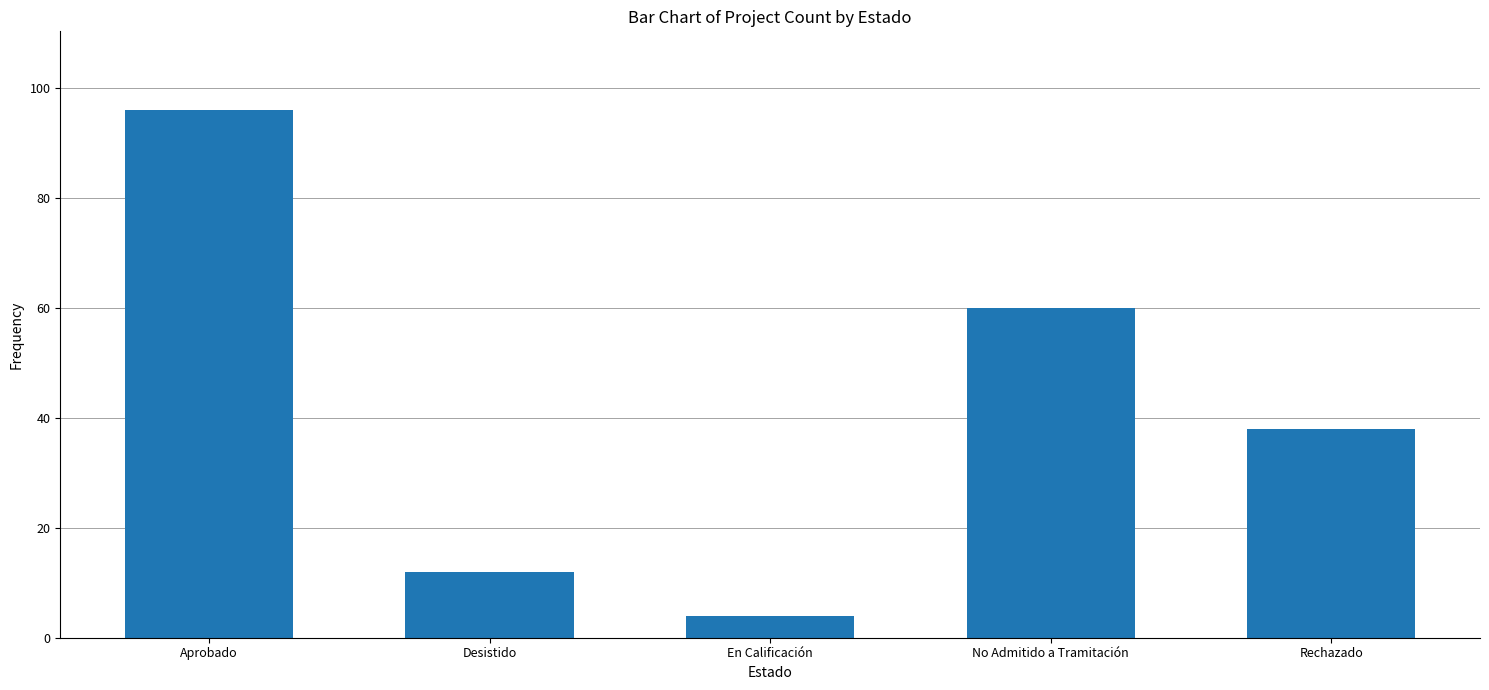

Reading left to right, extract all data points from this chart.

Aprobado=96	Desistido=12	En Calificación=4	No Admitido a Tramitación=60	Rechazado=38